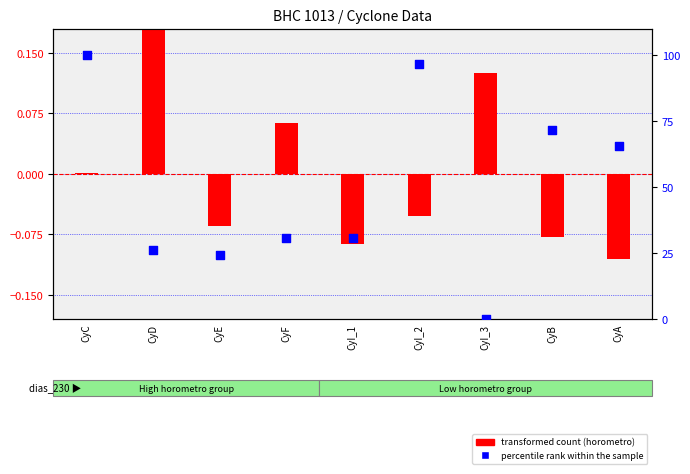

Is the value of transformed count (horometro) at CyA greater than the value of percentile rank within the sample at CyD?

No